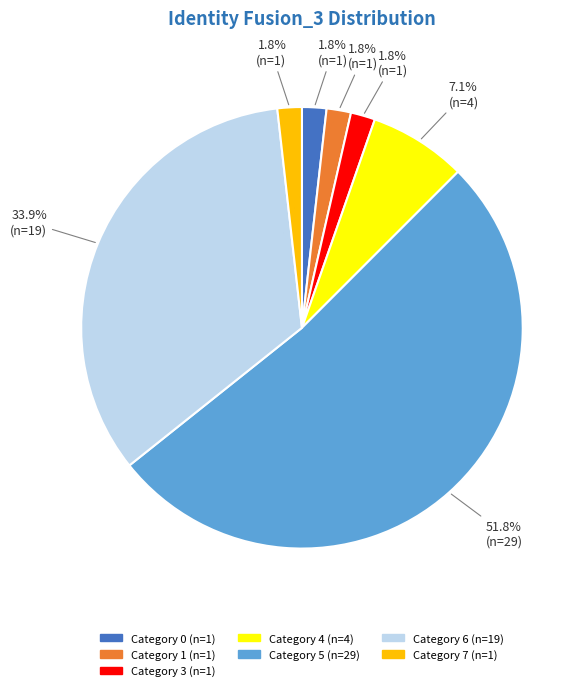

Is there a majority slice in this chart?

Yes